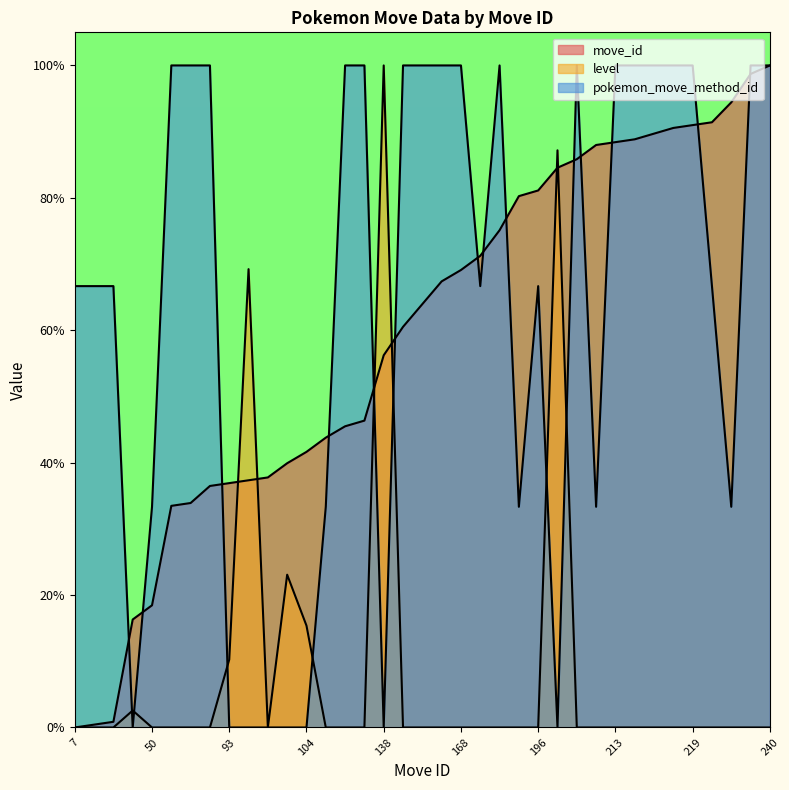

Reading left to right, list all the values displayed in this chart.

move_id: 7=0.0	8=0.0	9=0.0	45=0.2	50=0.2	85=0.3	86=0.3	92=0.4	93=0.4	94=0.4	95=0.4	100=0.4	104=0.4	109=0.4	113=0.5	115=0.5	138=0.6	148=0.6	156=0.6	164=0.7	168=0.7	173=0.7	182=0.8	194=0.8	196=0.8	204=0.8	207=0.9	212=0.9	213=0.9	214=0.9	216=0.9	218=0.9	219=0.9	220=0.9	227=0.9	237=1.0	240=1.0
level: 7=0.0	8=0.0	9=0.0	45=0.0	50=0.0	85=0.0	86=0.0	92=0.0	93=0.1	94=0.7	95=0.0	100=0.2	104=0.2	109=0.0	113=0.0	115=0.0	138=1.0	148=0.0	156=0.0	164=0.0	168=0.0	173=0.0	182=0.0	194=0.0	196=0.0	204=0.9	207=0.0	212=0.0	213=0.0	214=0.0	216=0.0	218=0.0	219=0.0	220=0.0	227=0.0	237=0.0	240=0.0
pokemon_move_method_id: 7=0.7	8=0.7	9=0.7	45=0.0	50=0.3	85=1.0	86=1.0	92=1.0	93=0.0	94=0.0	95=0.0	100=0.0	104=0.0	109=0.3	113=1.0	115=1.0	138=0.0	148=1.0	156=1.0	164=1.0	168=1.0	173=0.7	182=1.0	194=0.3	196=0.7	204=0.0	207=1.0	212=0.3	213=1.0	214=1.0	216=1.0	218=1.0	219=1.0	220=0.7	227=0.3	237=1.0	240=1.0